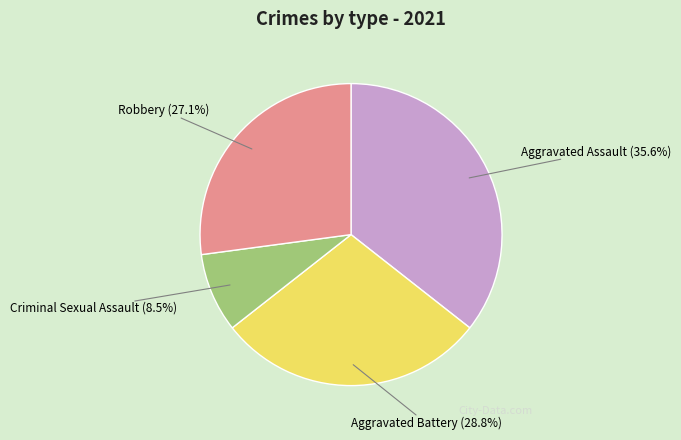

Between Aggravated Battery and Criminal Sexual Assault, which is larger?

Aggravated Battery